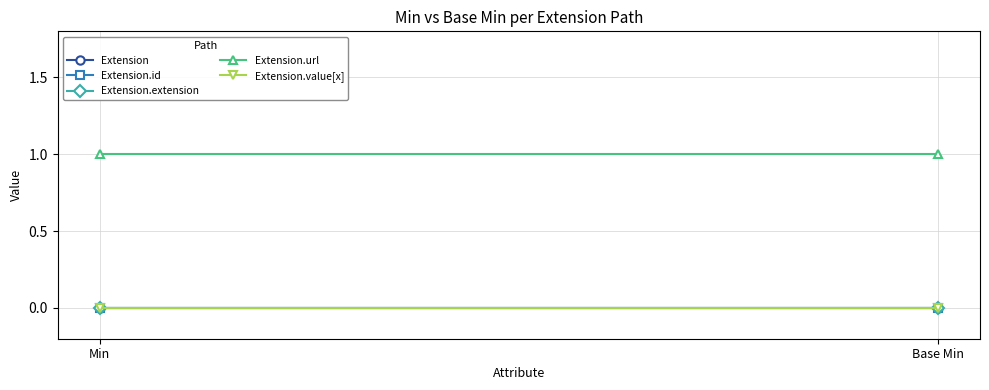

Rank the series by their maximum value, from highest to lowest.

Extension.url, Extension, Extension.id, Extension.extension, Extension.value[x]